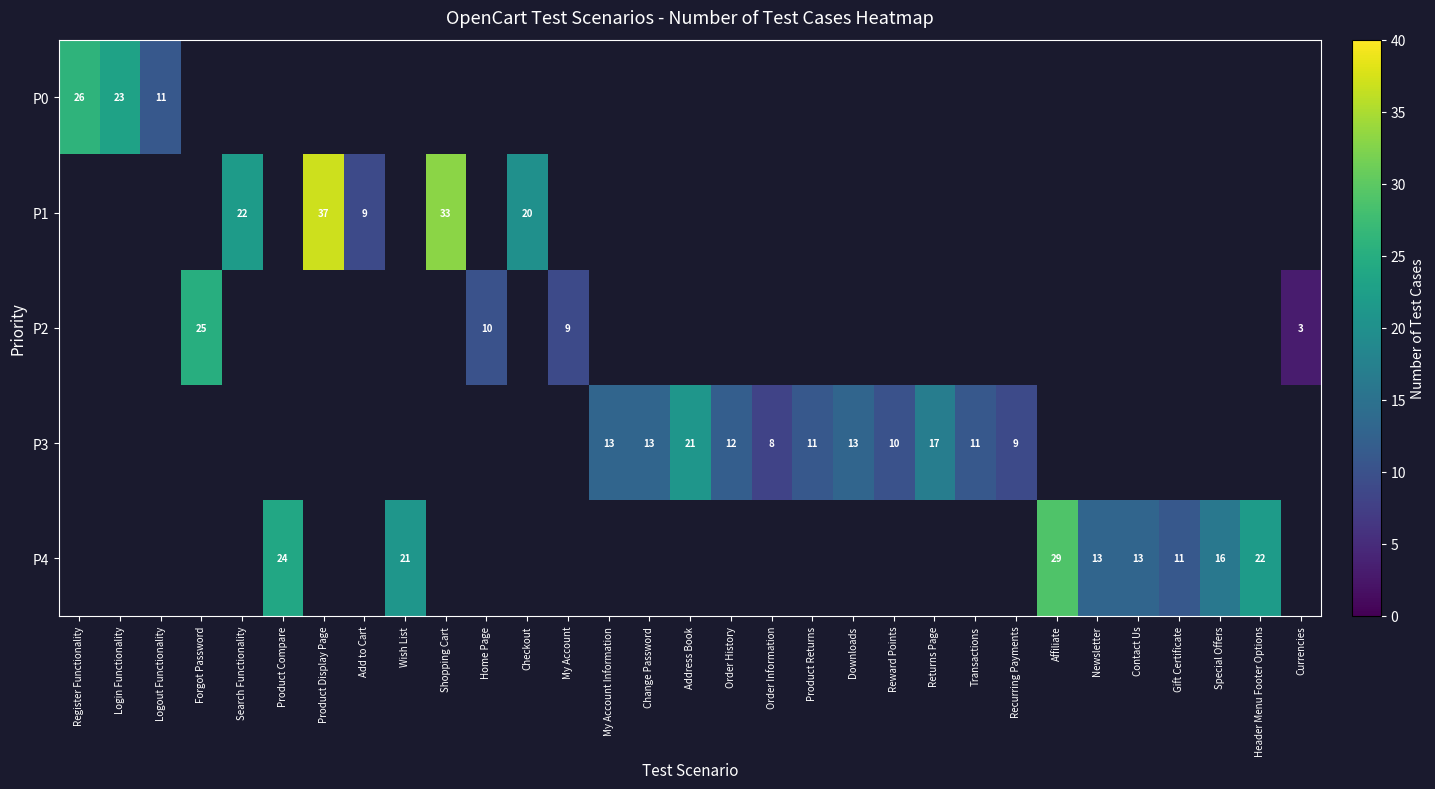

The P4 series shows 21 at Wish List. True or false?

True